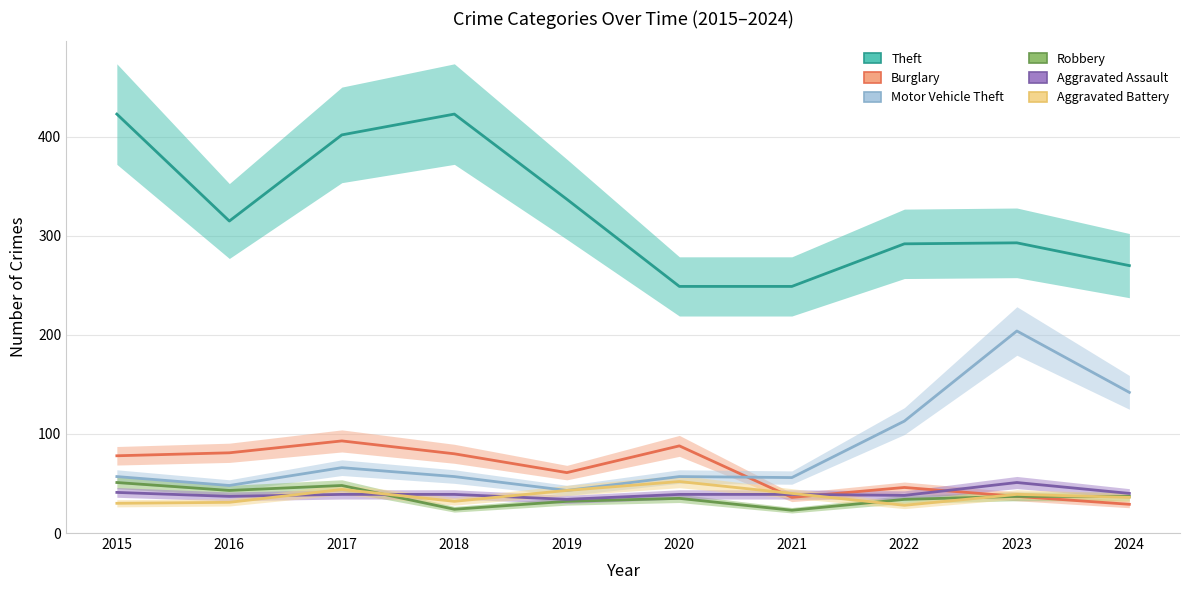

How many data points does each series have?

10